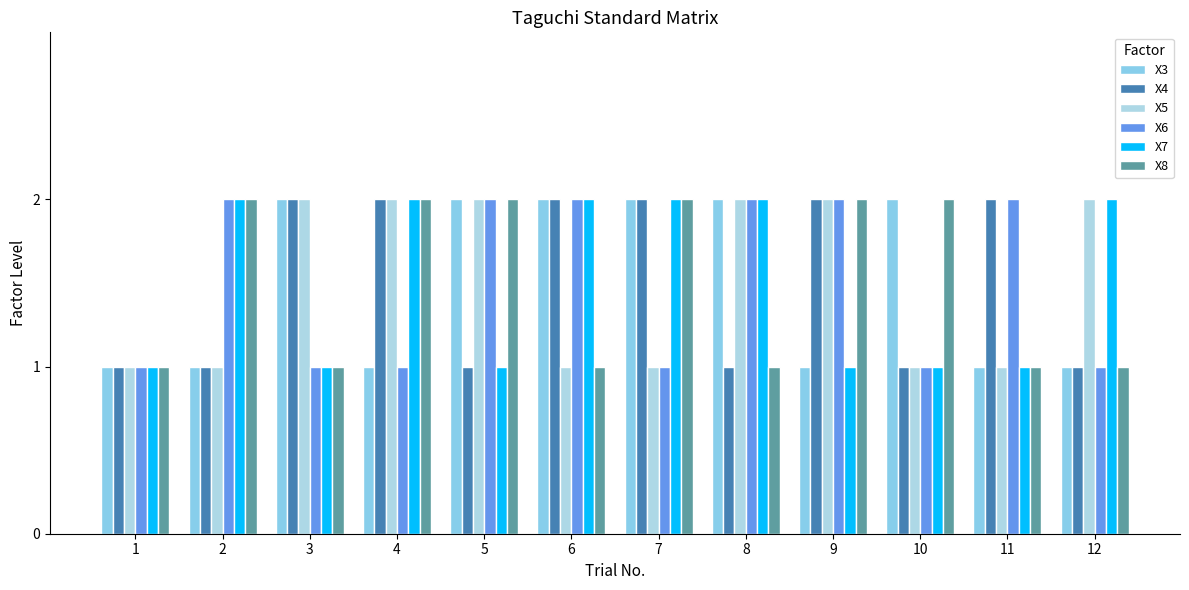

How many data points in X3 are less than 2?

6